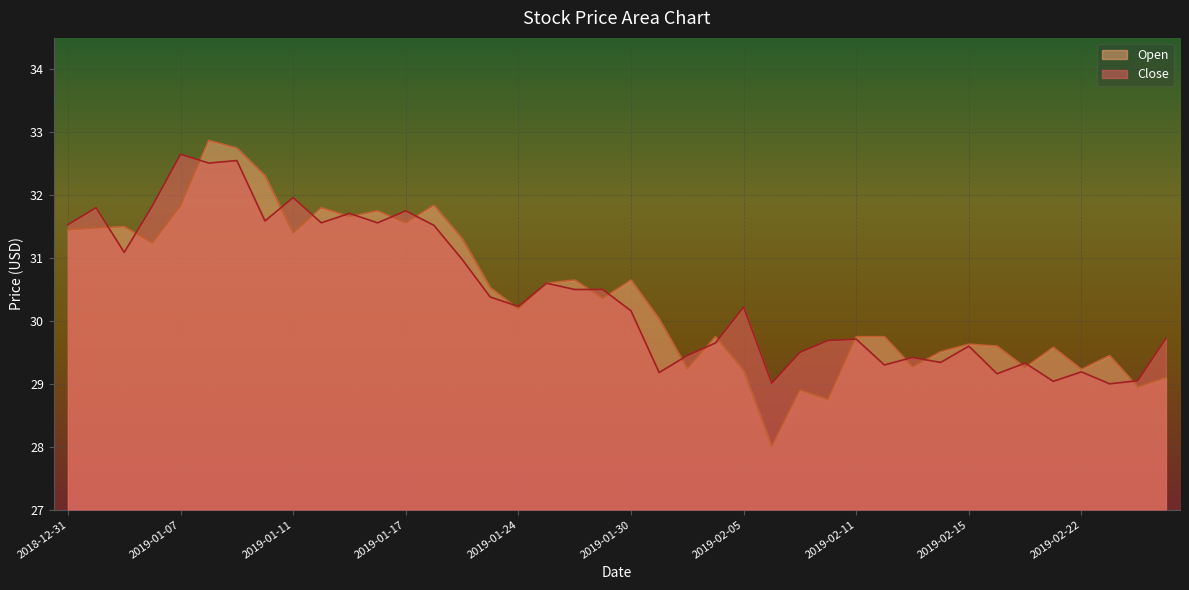

How many intersections are there between Close and Open?

21